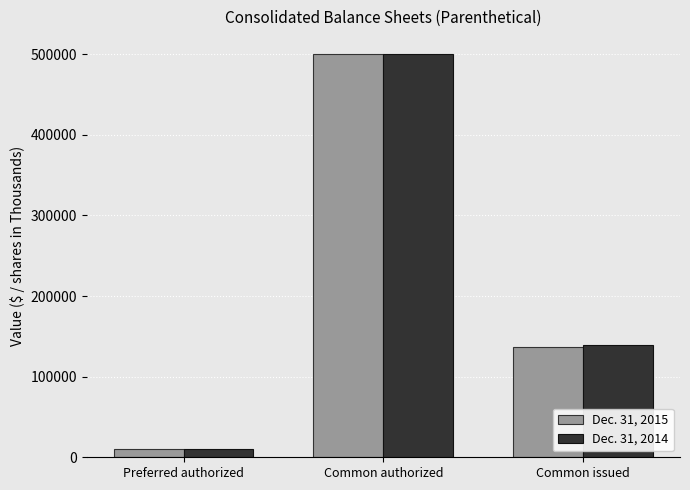

List the labels in order of Dec. 31, 2014 value, largest first.

Common authorized, Common issued, Preferred authorized